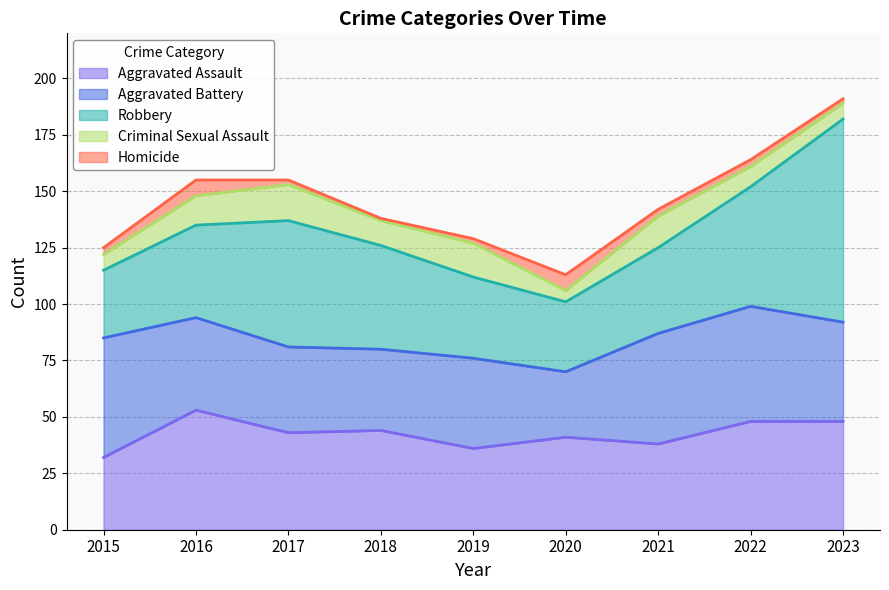

What is the difference between the highest and lowest values at 2019?

38